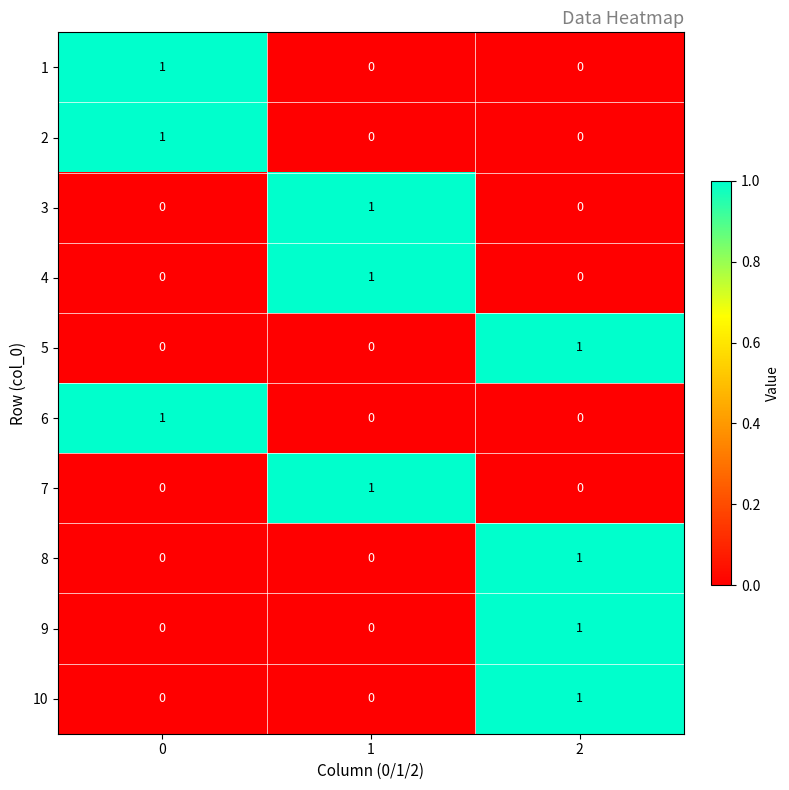

Reading left to right, list all the values displayed in this chart.

1: 0=1	1=0	2=0
2: 0=1	1=0	2=0
3: 0=0	1=1	2=0
4: 0=0	1=1	2=0
5: 0=0	1=0	2=1
6: 0=1	1=0	2=0
7: 0=0	1=1	2=0
8: 0=0	1=0	2=1
9: 0=0	1=0	2=1
10: 0=0	1=0	2=1